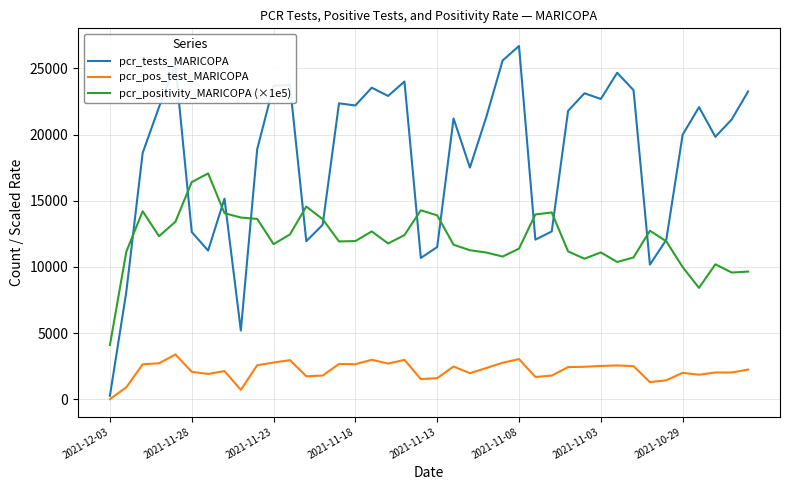

Which series has the largest total across all categories?

pcr_tests_MARICOPA